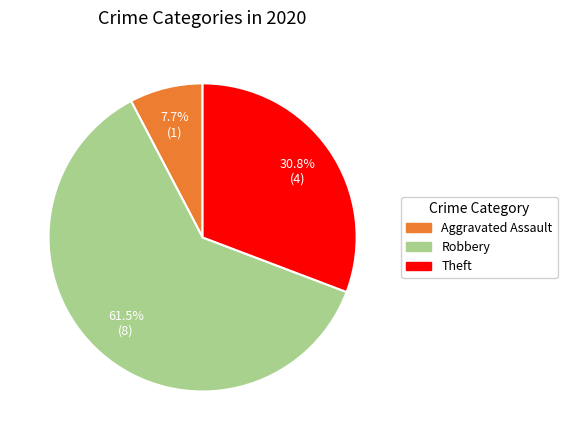

Does any single category account for the majority?

Yes